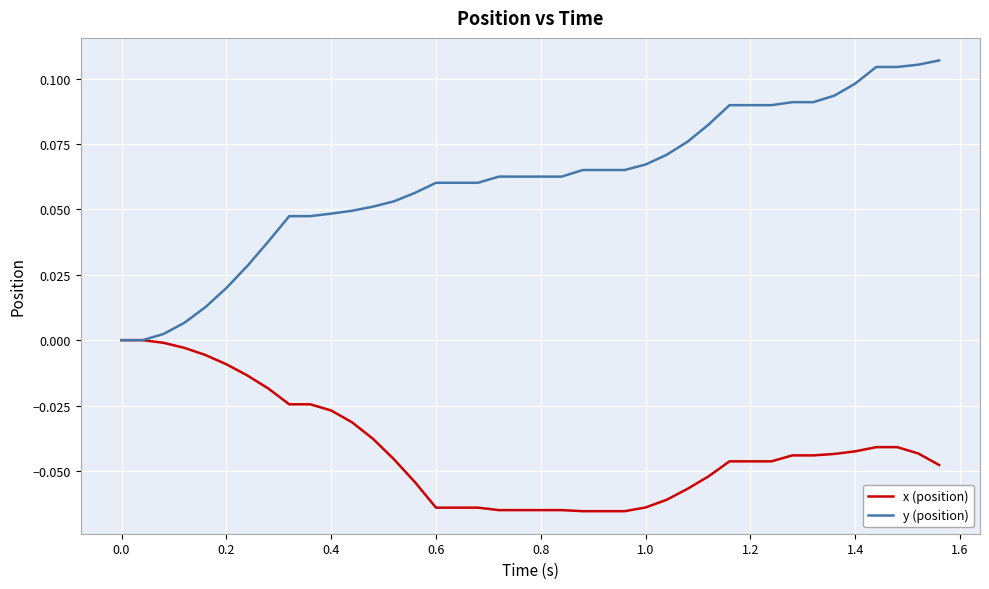

Which series has the widest spread of values?

y (position)